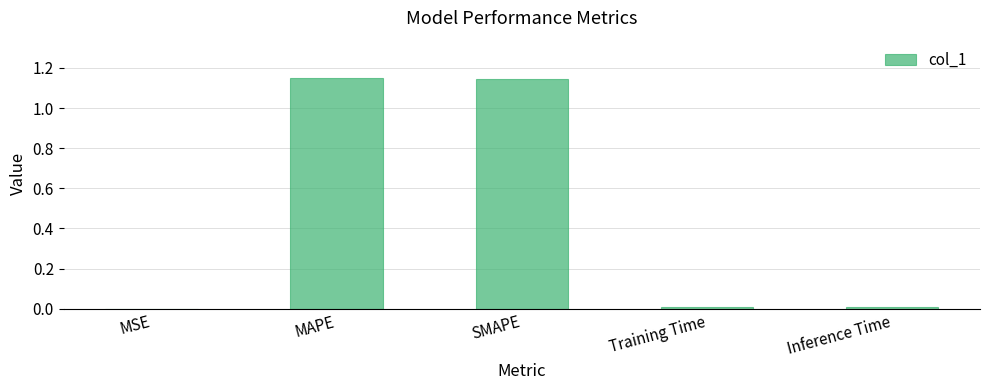

What is the sum of all values?

2.3